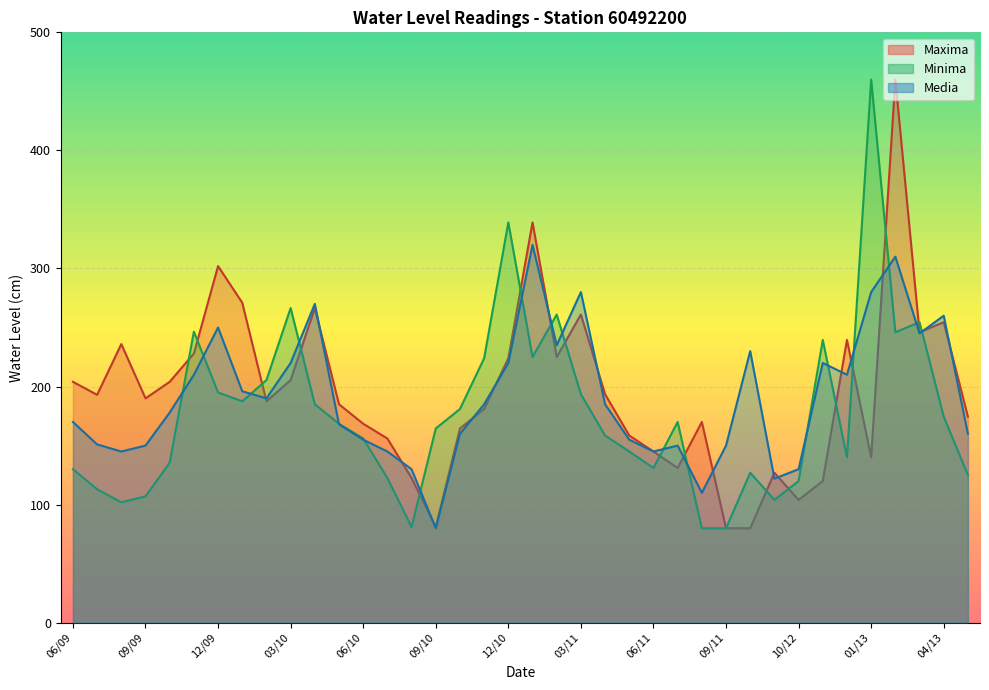

Count the number of categories in the chart.

38